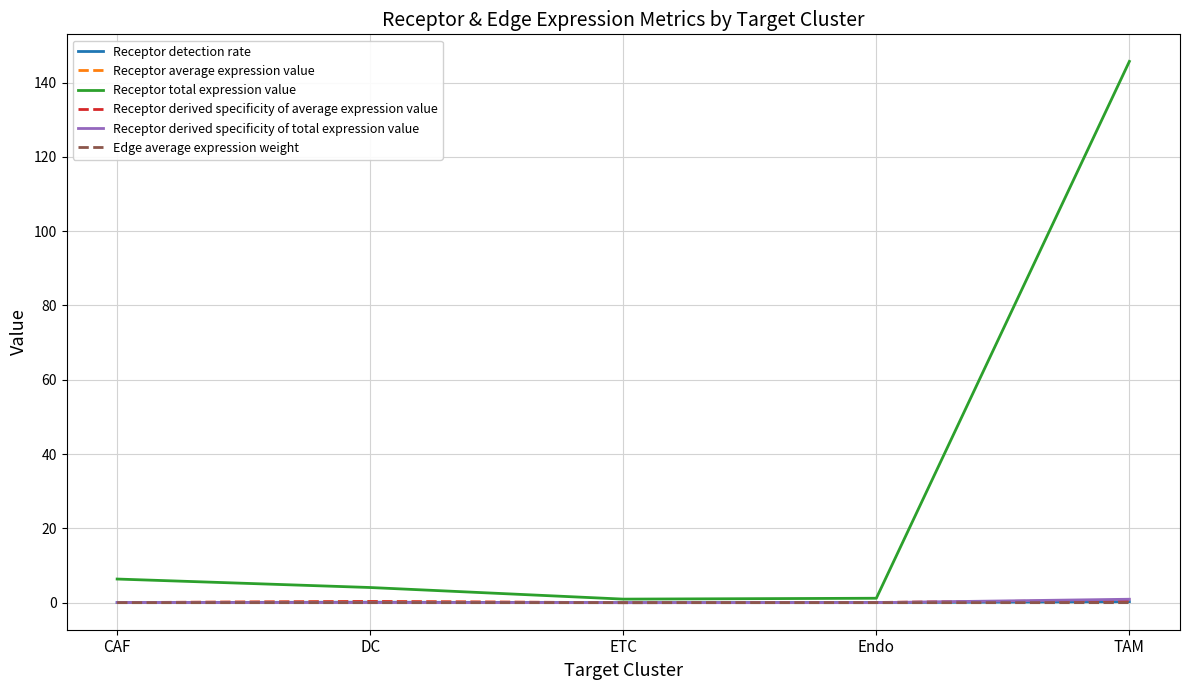

What is the maximum value shown in the chart?

145.7